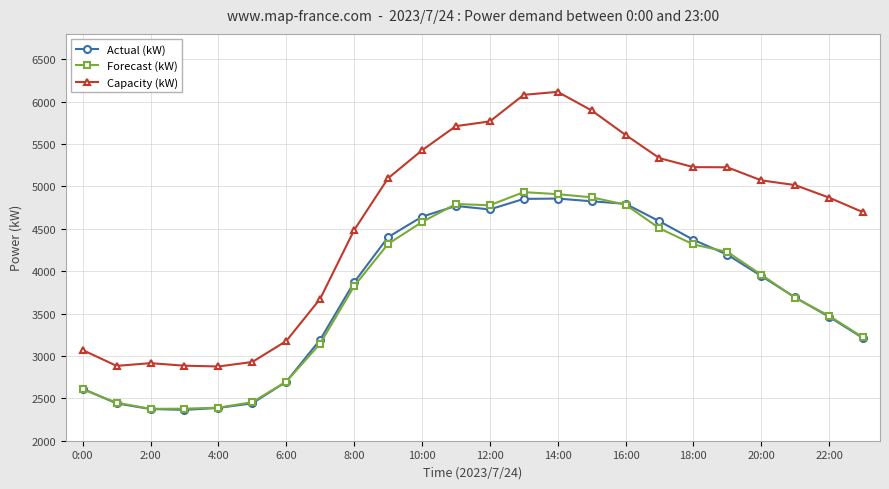

How many categories are shown in the chart?

24